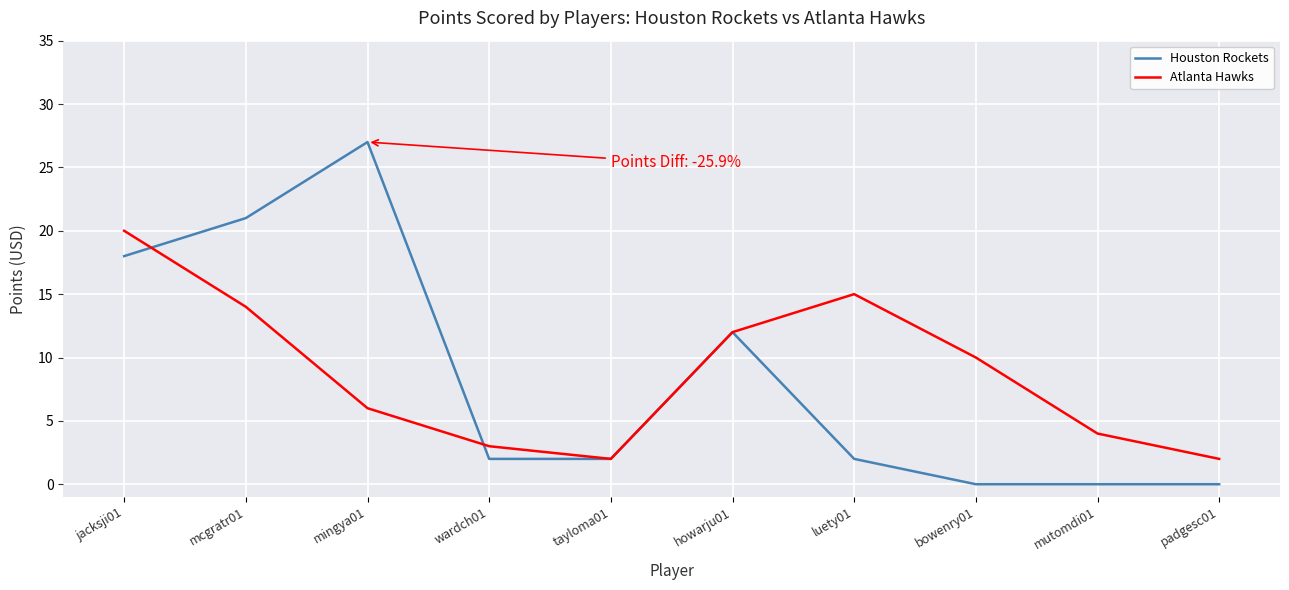

What are all the series names shown in the legend?

Houston Rockets, Atlanta Hawks